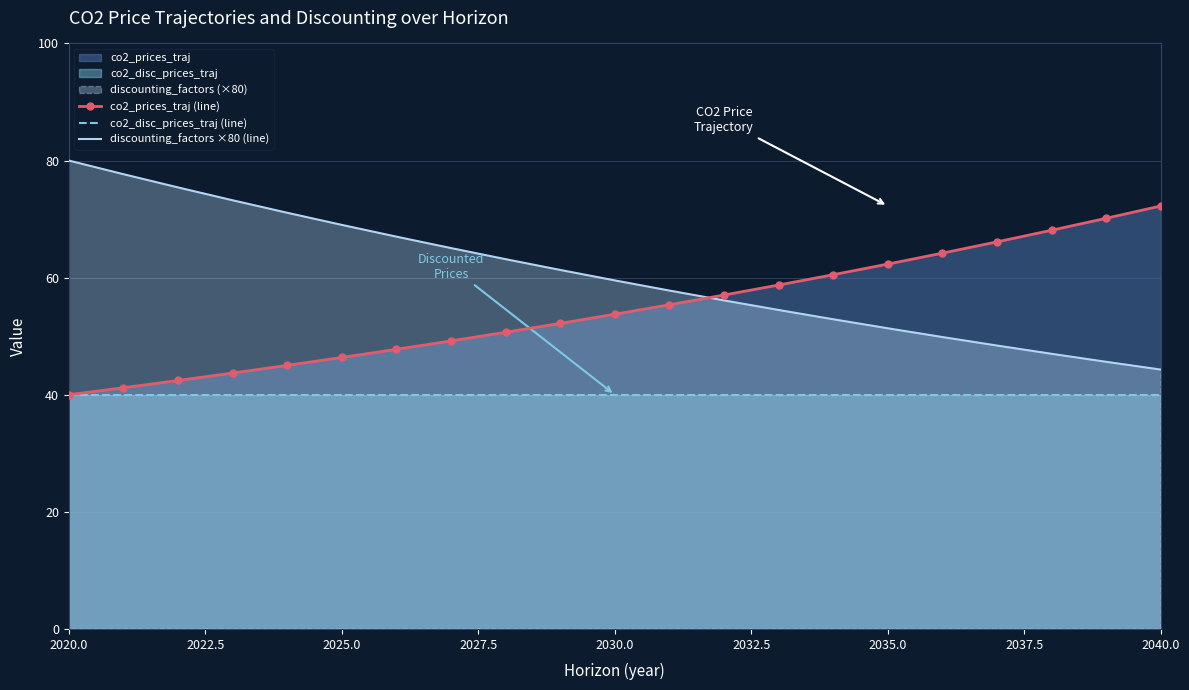

How many interior local peaks does the co2_disc_prices_traj (line) series have?

4